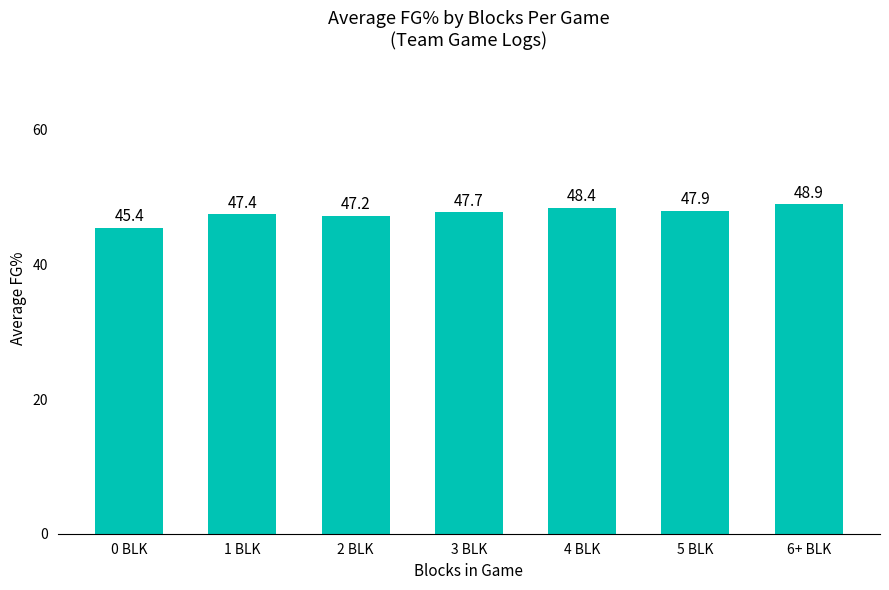

What is the label of the 6th bar from the left?

5 BLK